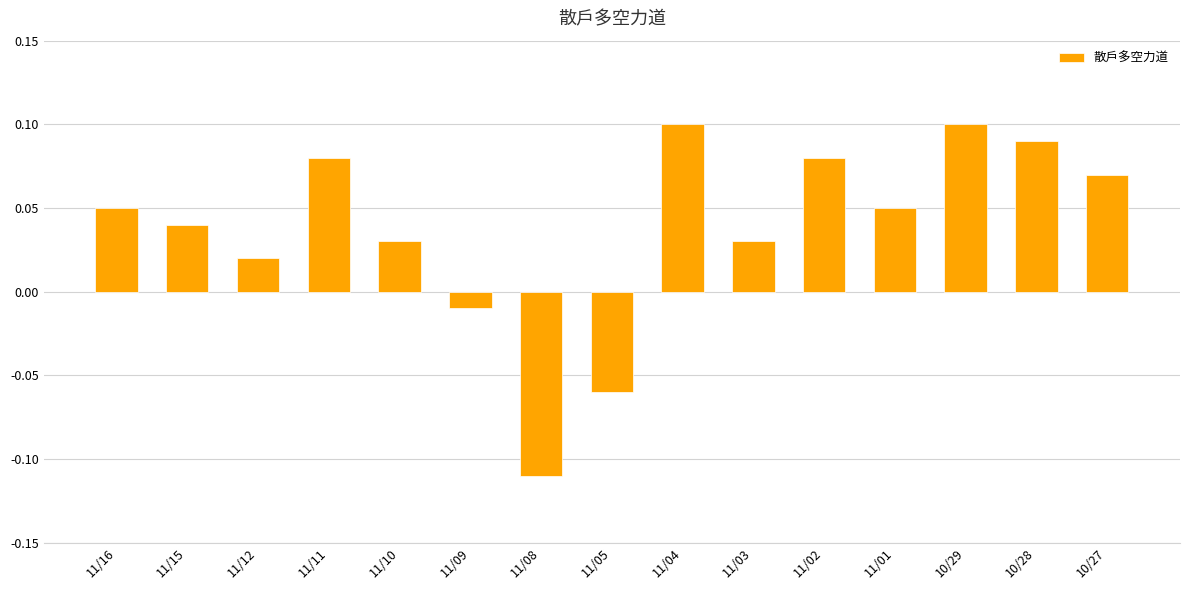

Which label corresponds to the smallest value in the chart?

11/08